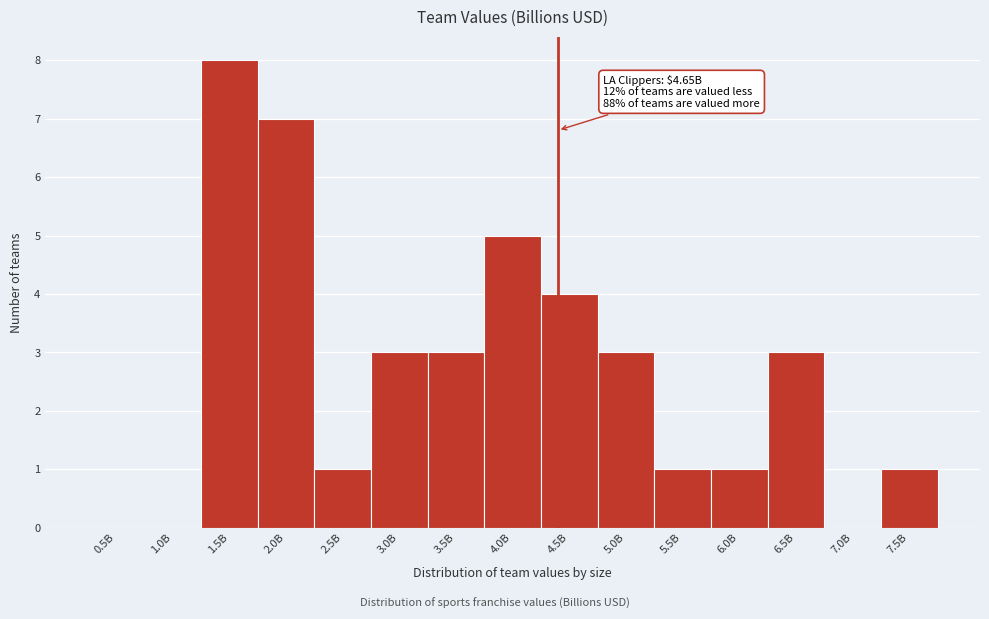

Reading right to left, transcribe all the data shown in this chart.

7.5B=1	7.0B=0	6.5B=3	6.0B=1	5.5B=1	5.0B=3	4.5B=4	4.0B=5	3.5B=3	3.0B=3	2.5B=1	2.0B=7	1.5B=8	1.0B=0	0.5B=0